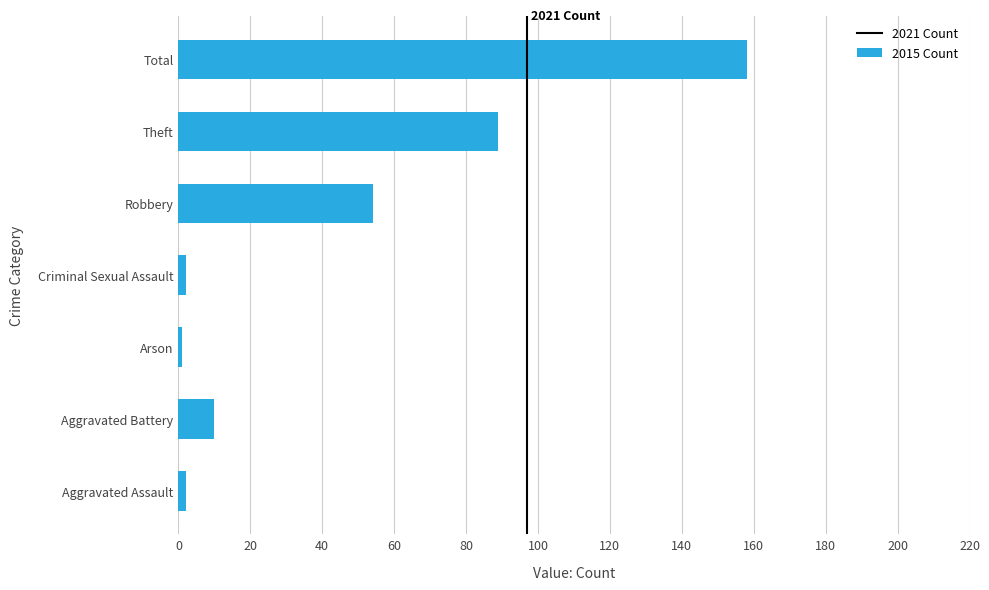

What is the sum of the values at Criminal Sexual Assault and Total?

160